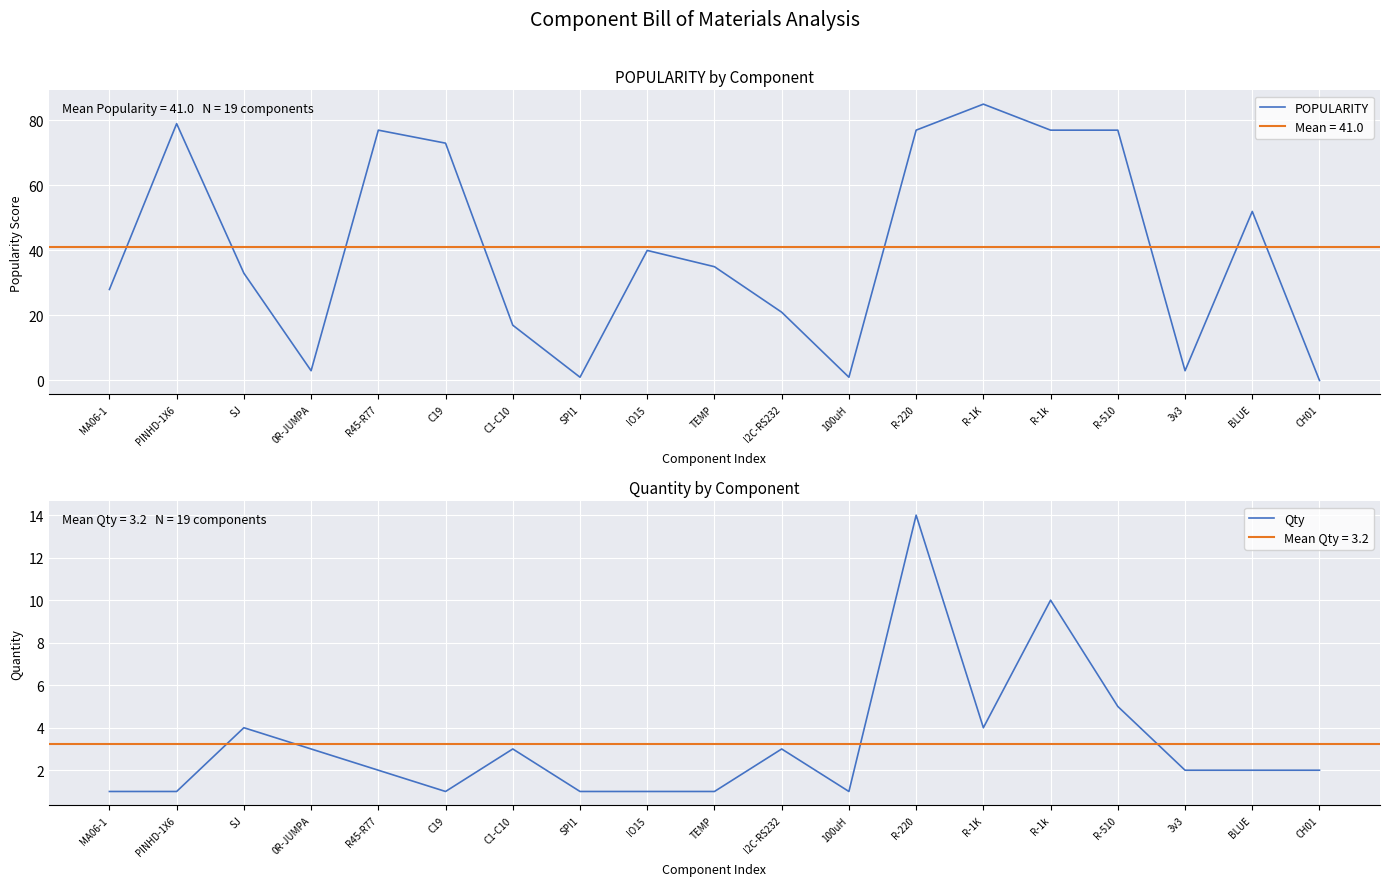

What are all the series names shown in the legend?

POPULARITY, Qty